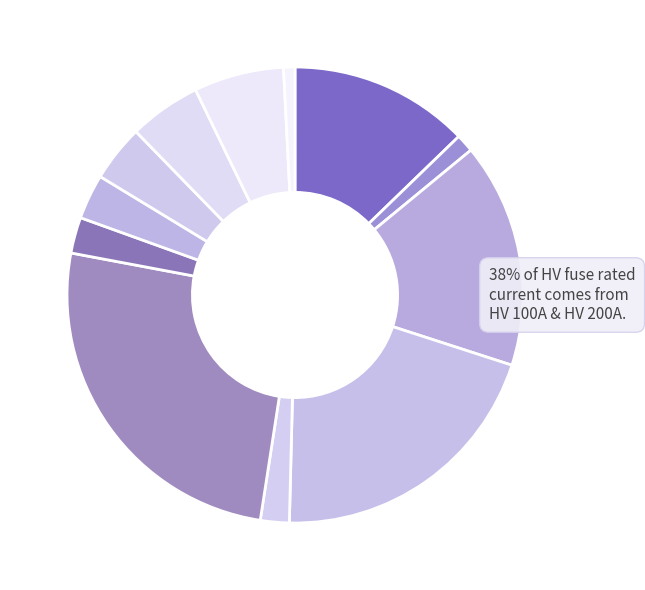

Is it true that HV 200A is 26% of the pie?

True